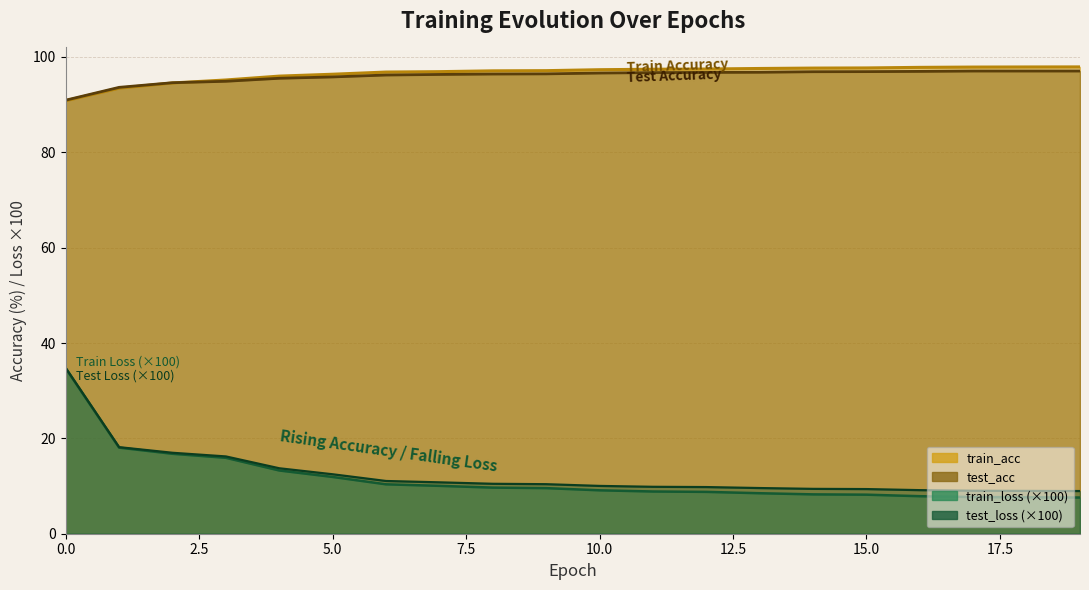

What is the value of the test_loss point at the 16th from the left?

9.4